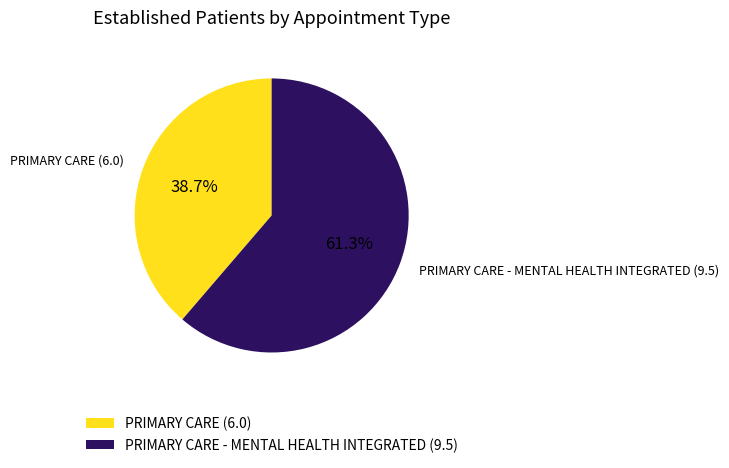

What is the smallest slice in the pie chart?

PRIMARY CARE (6.0)